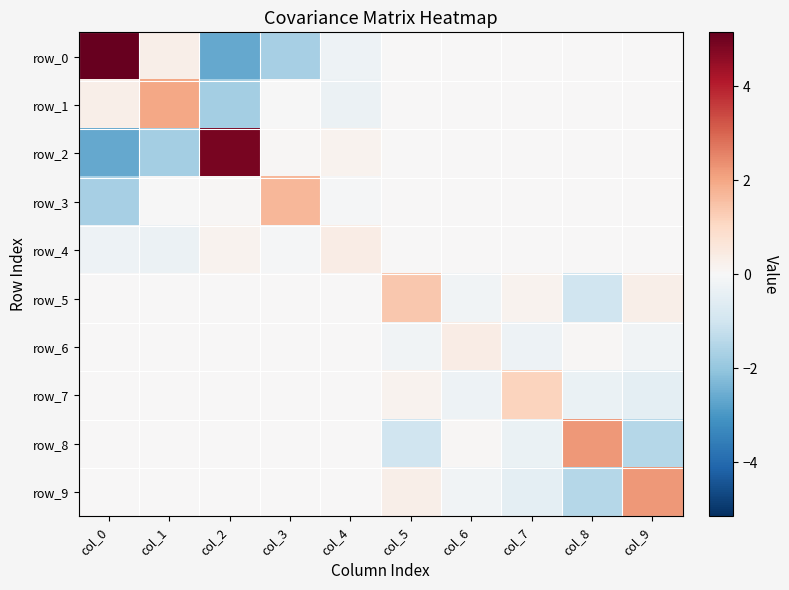

Is the value of row_8 at col_9 greater than the value of row_0 at col_9?

No